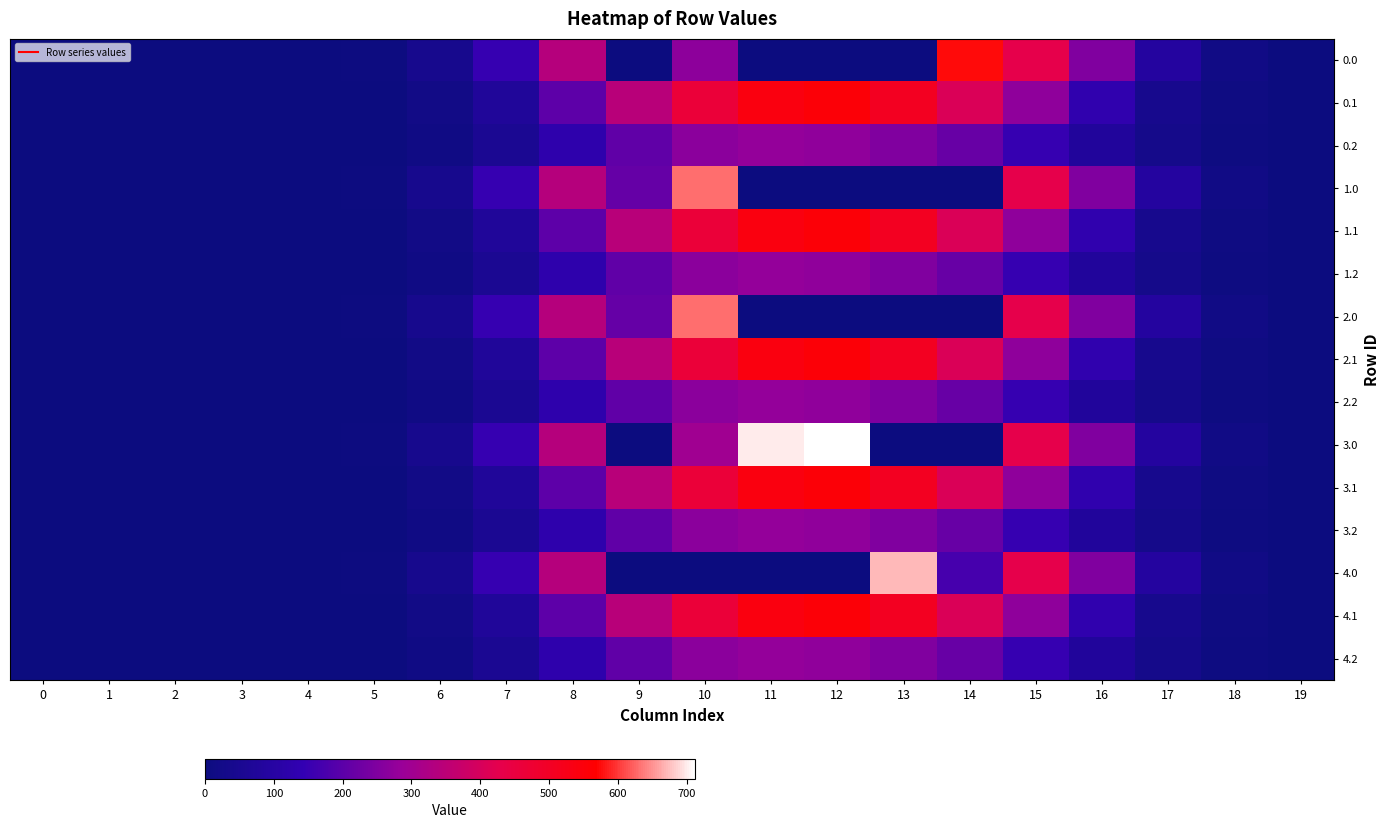

At which category is the sum across all series the highest?

10